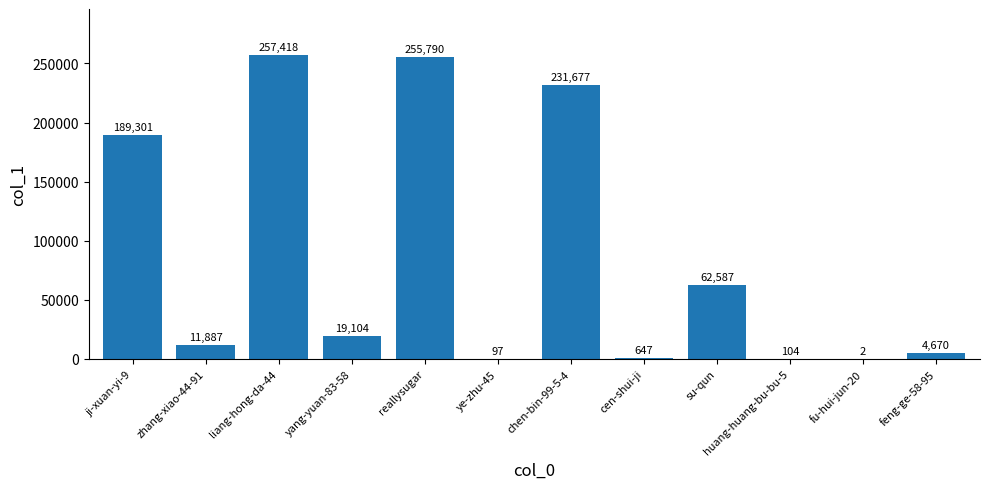

At which label does the data first exceed 19104?

ji-xuan-yi-9